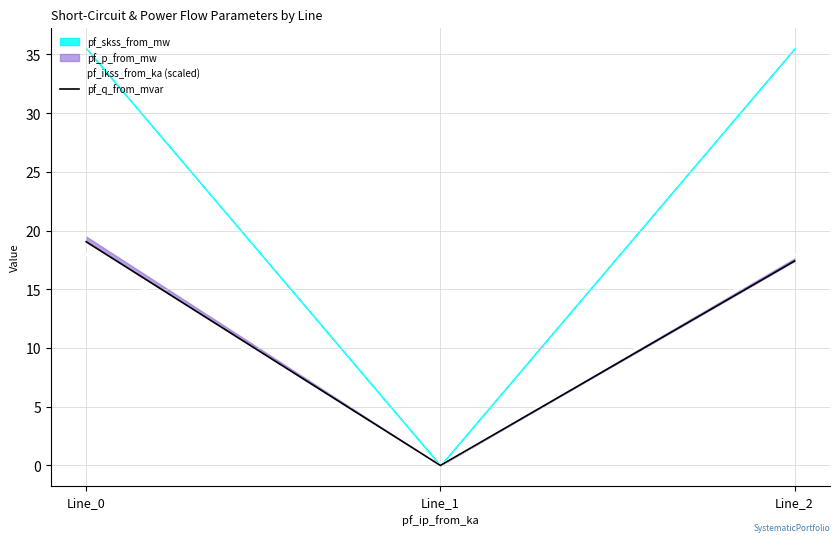

At which label does pf_q_from_mvar reach its peak?

Line_0